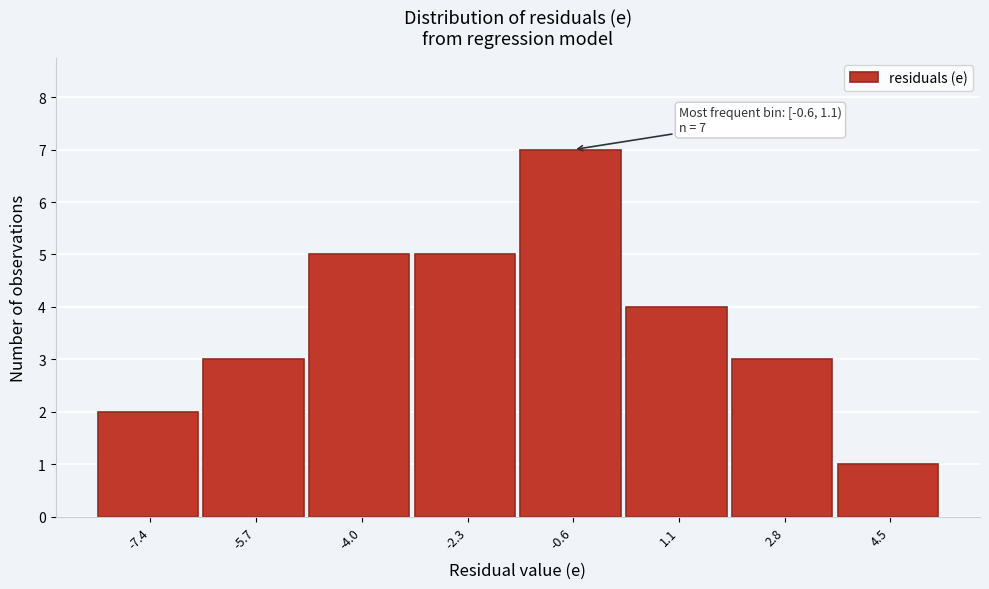

Reading right to left, transcribe all the data shown in this chart.

4.5=1	2.8=3	1.1=4	-0.6=7	-2.3=5	-4.0=5	-5.7=3	-7.4=2